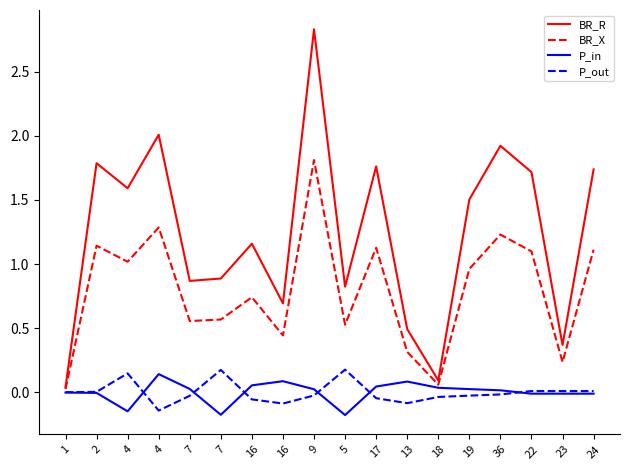

How many distinct data groups are displayed?

4